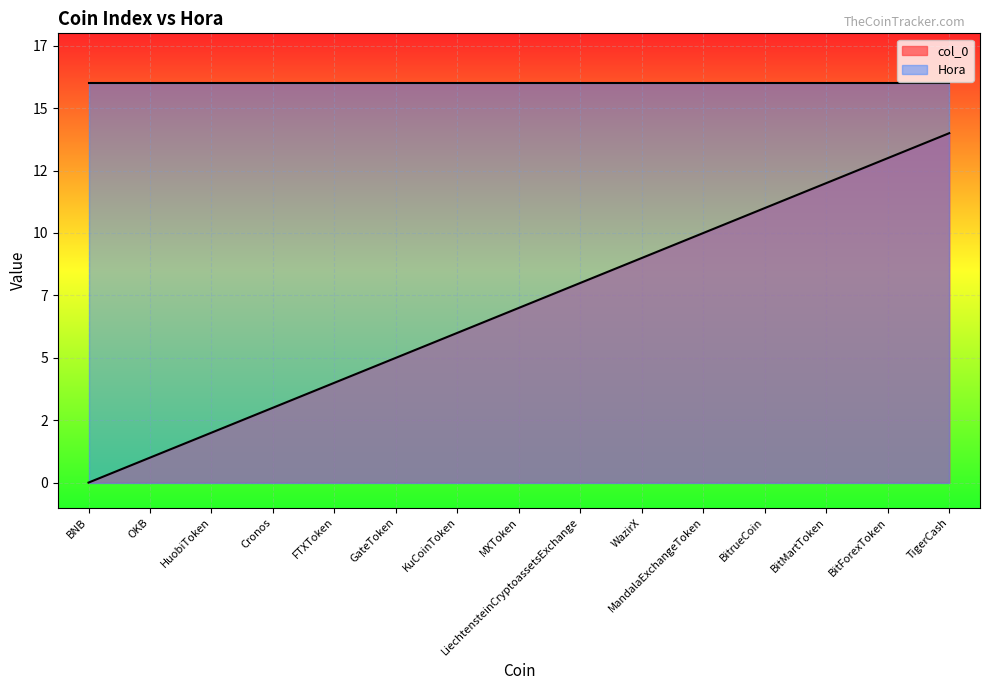

How many values exceed 7?

7